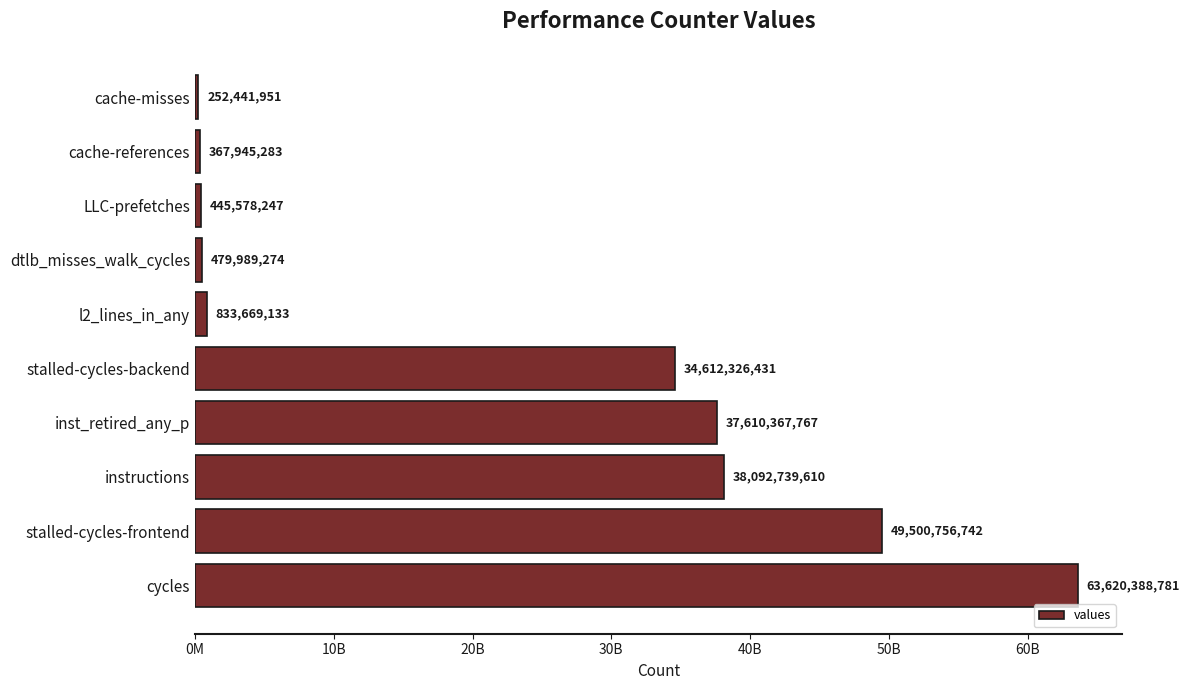

List the labels in order of value, smallest first.

cache-misses, cache-references, LLC-prefetches, dtlb_misses_walk_cycles, l2_lines_in_any, stalled-cycles-backend, inst_retired_any_p, instructions, stalled-cycles-frontend, cycles